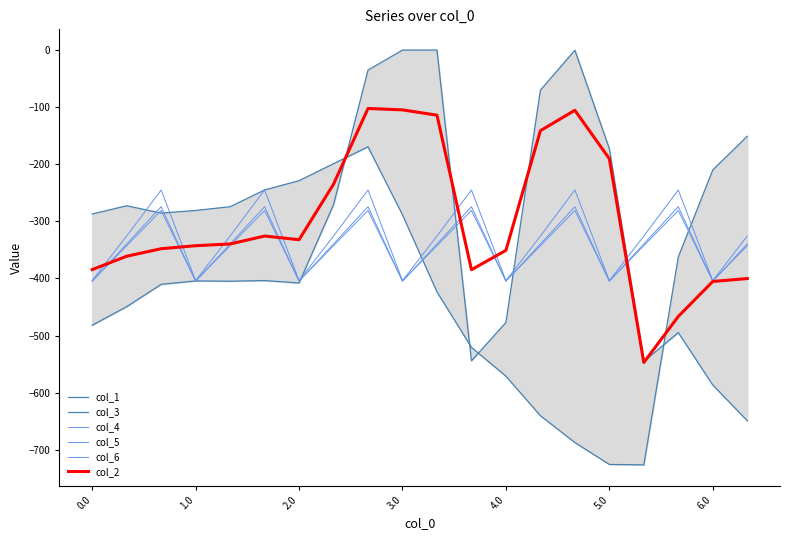

At which category is the sum across all series the highest?

8